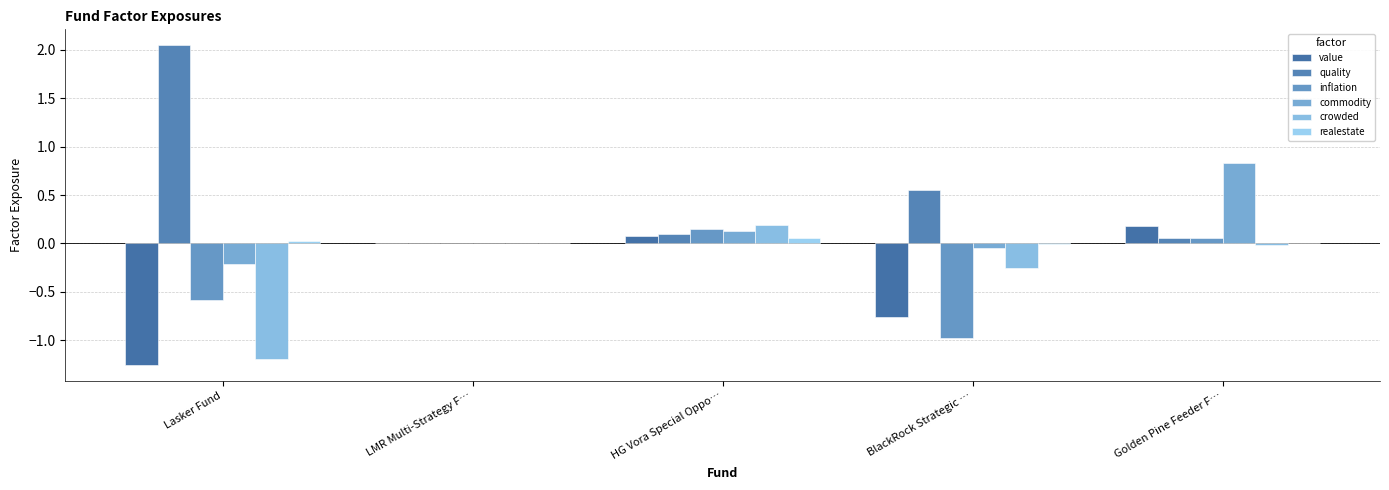

At which label does commodity reach its peak?

Golden Pine Feeder F…